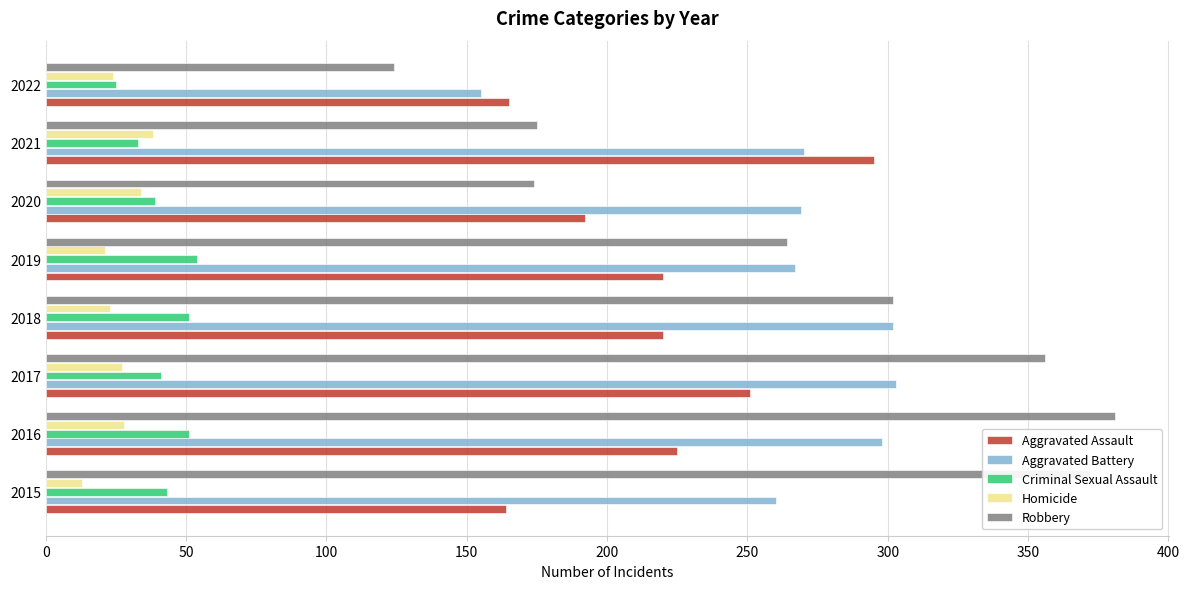

What is the maximum value for Homicide?

38